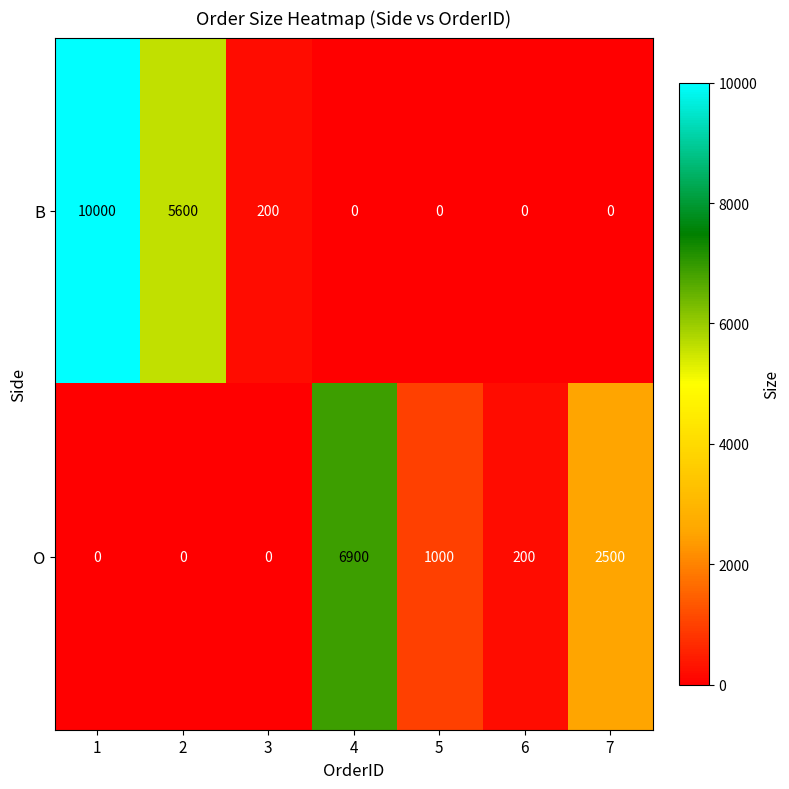

What is the greatest value displayed?

10000